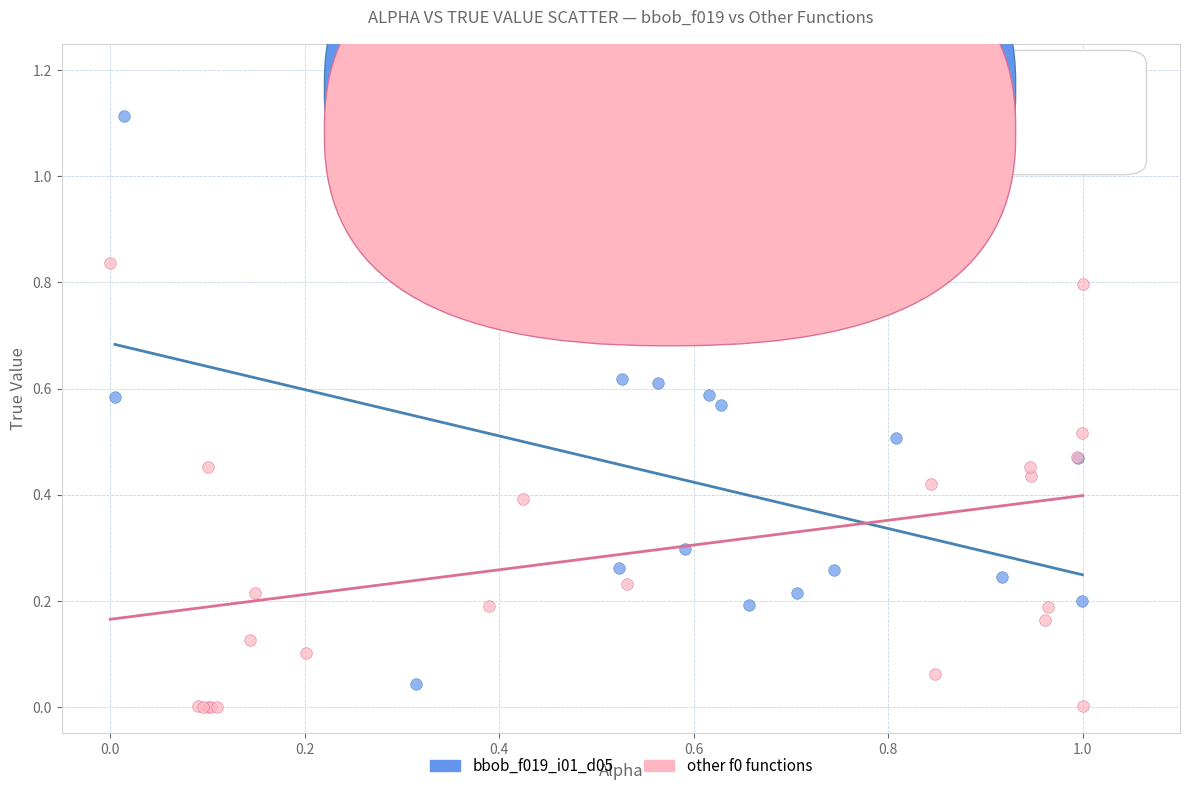

Which series contains the highest Y value?

bbob_f019_i01_d05